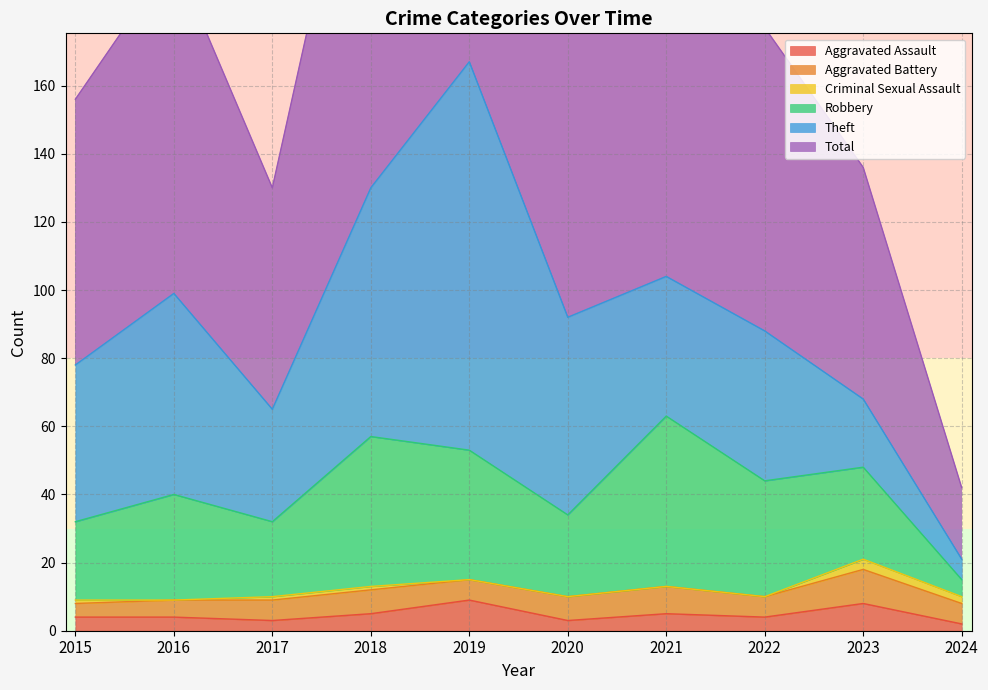

Between 2020 and 2021, which series saw the biggest shift?

Robbery